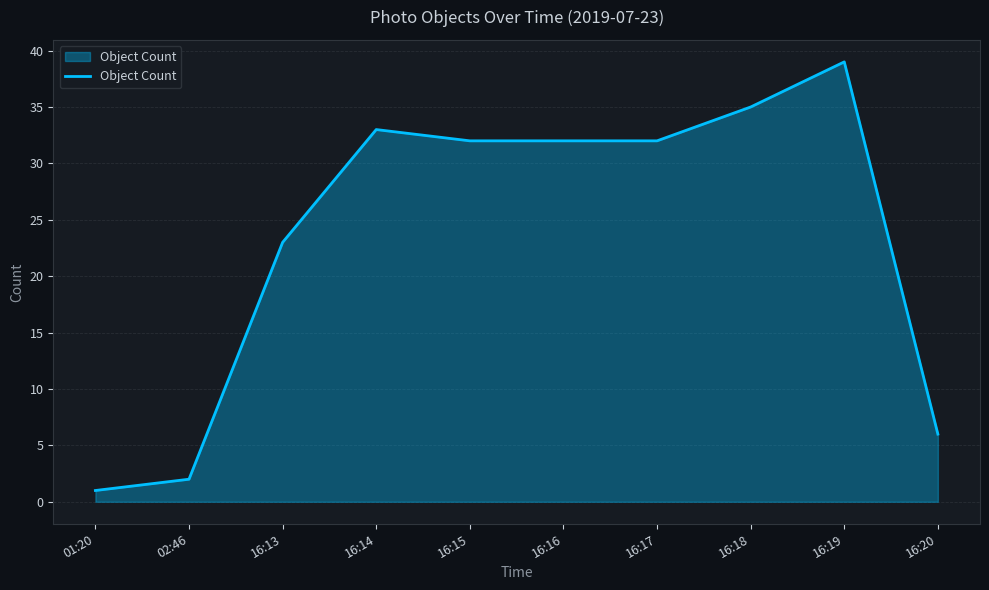

What is the change in value from 01:20 to 16:14?

+32